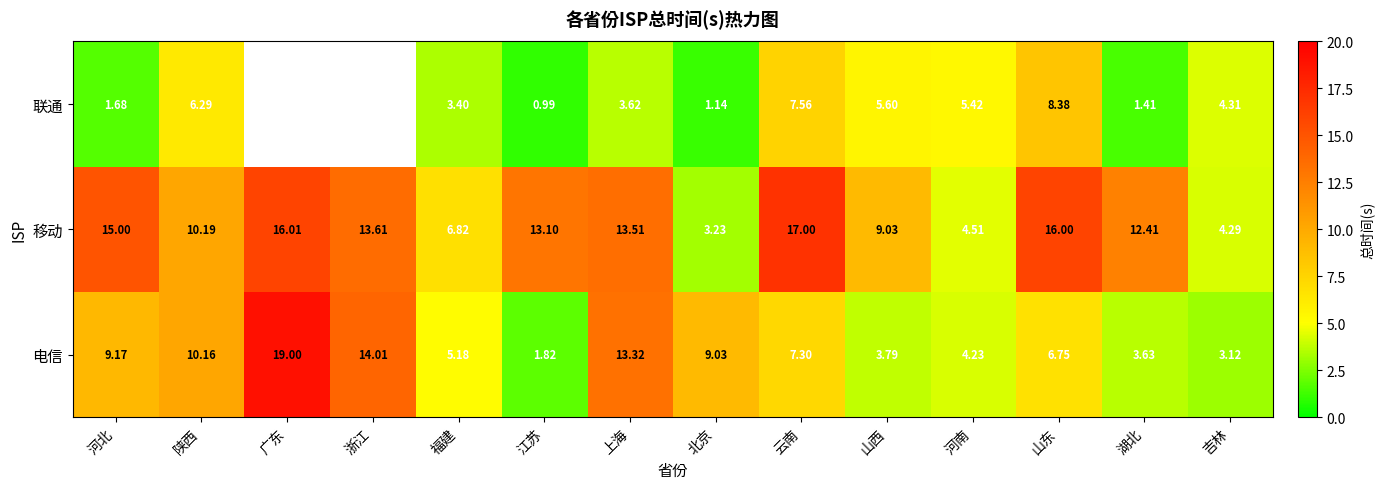

How many values in the 移动 series are below 13?

7